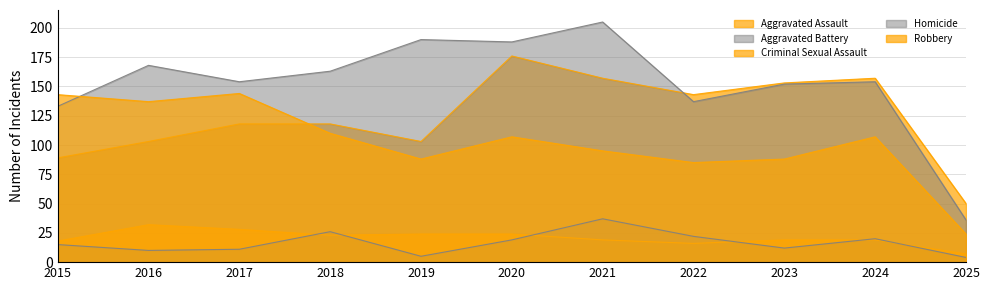

At how many categories does at least one series exceed 174?

3